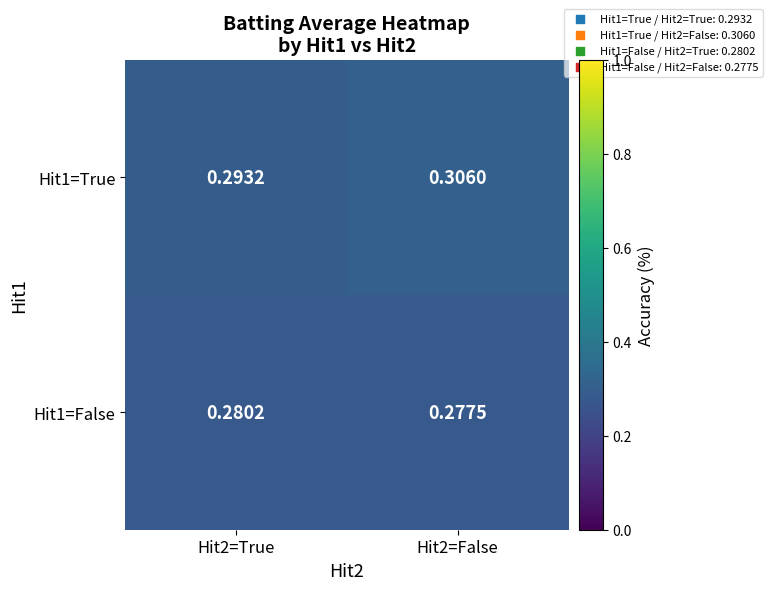

How many categories are shown in the chart?

2